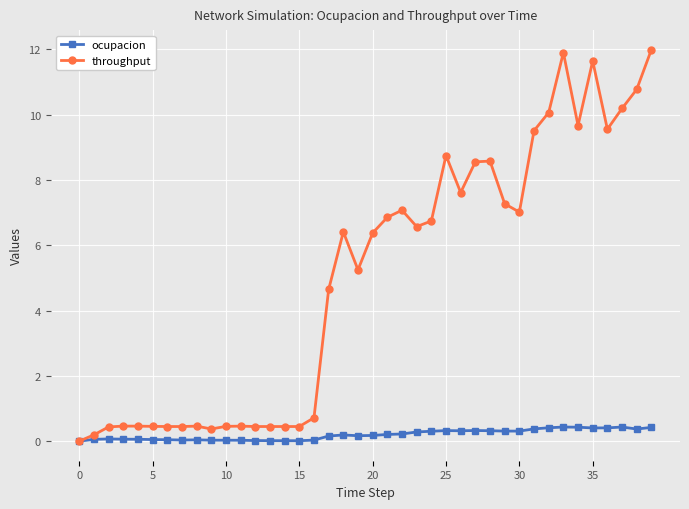

True or false: ocupacion has more than 2 points higher than both neighbors.

True